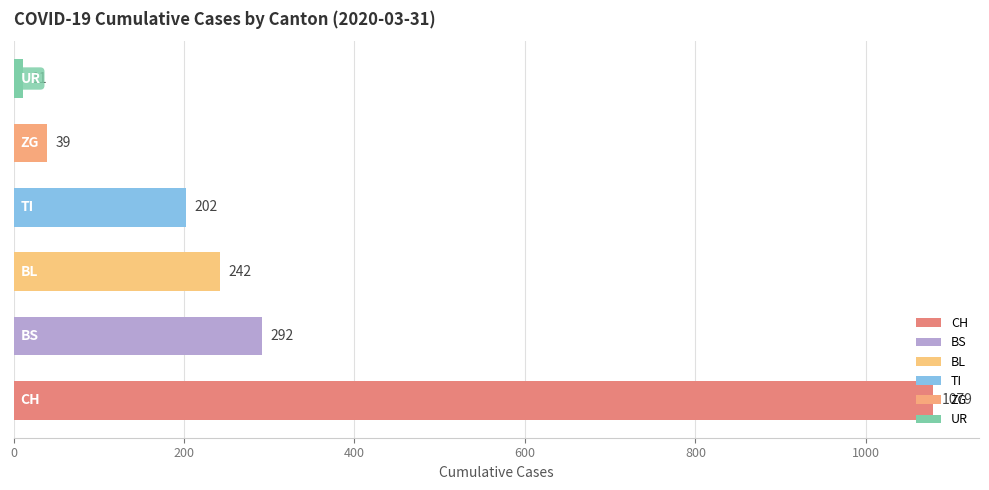

How many bars are there in total?

6